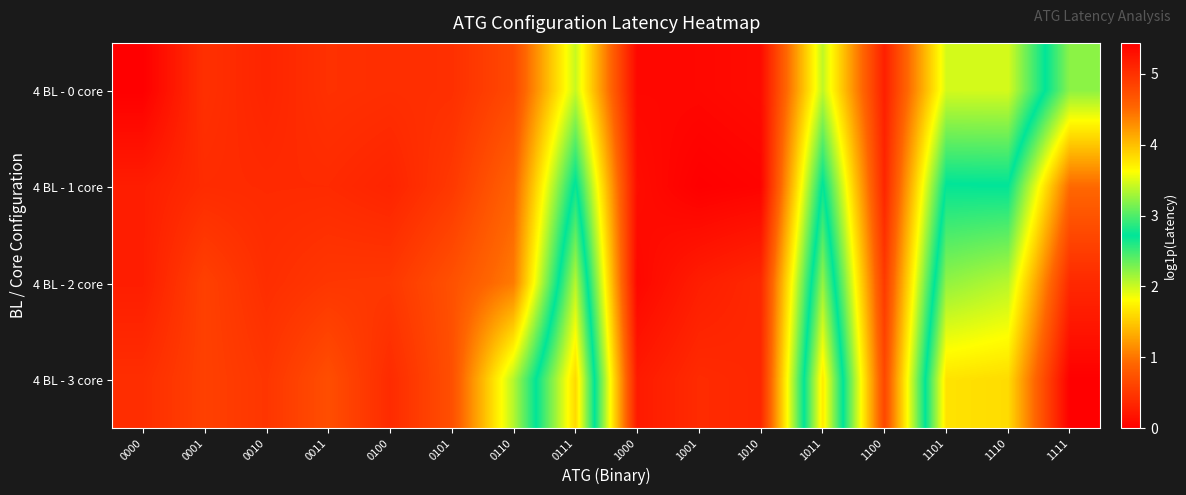

At 1000, list the series in order from largest to smallest.

4 BL - 3 core, 4 BL - 1 core, 4 BL - 0 core, 4 BL - 2 core